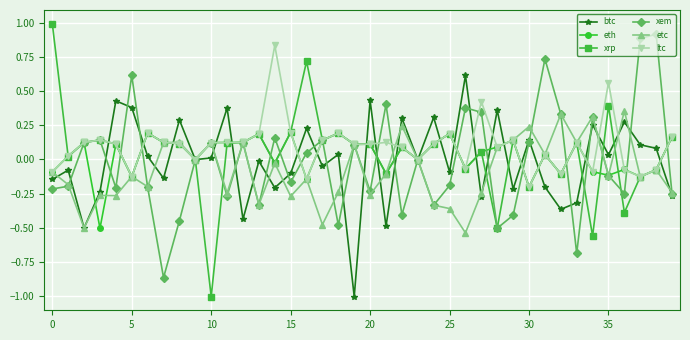

What is the minimum value shown in the chart?

-1.0